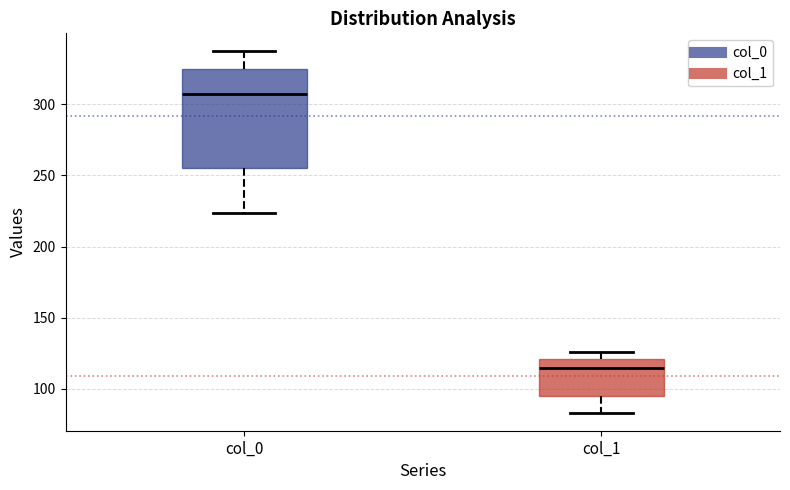

Where does the median line of the box for col_1 sit on the y-axis? The values are not printed on the chart, so give them approximately, as read against the axis.

115